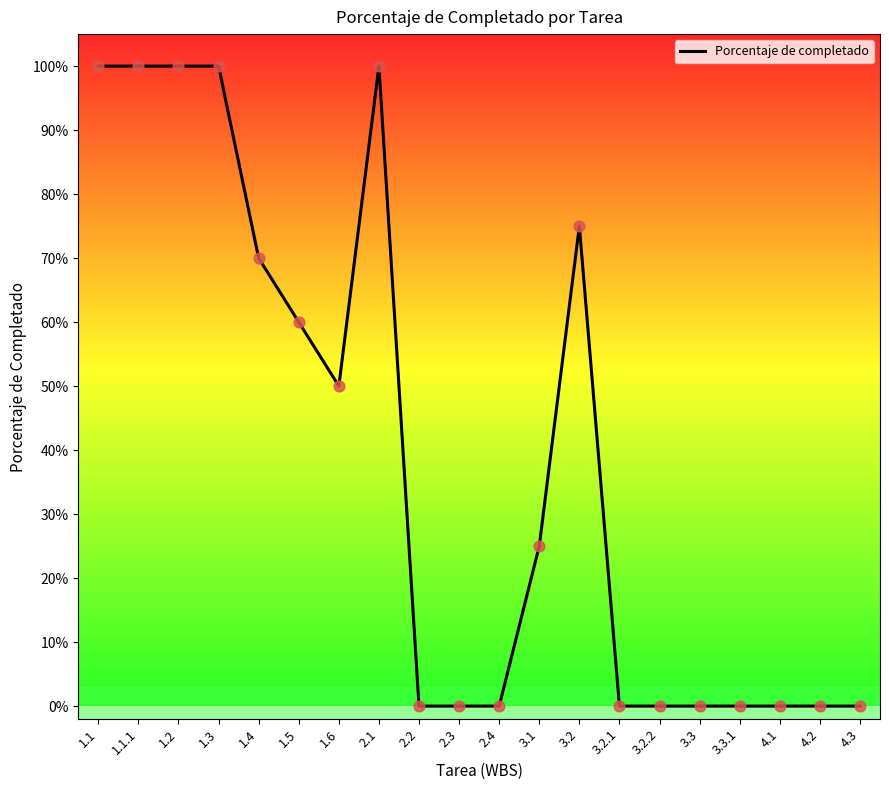

Between 3.2 and 2.3, which is larger?

3.2